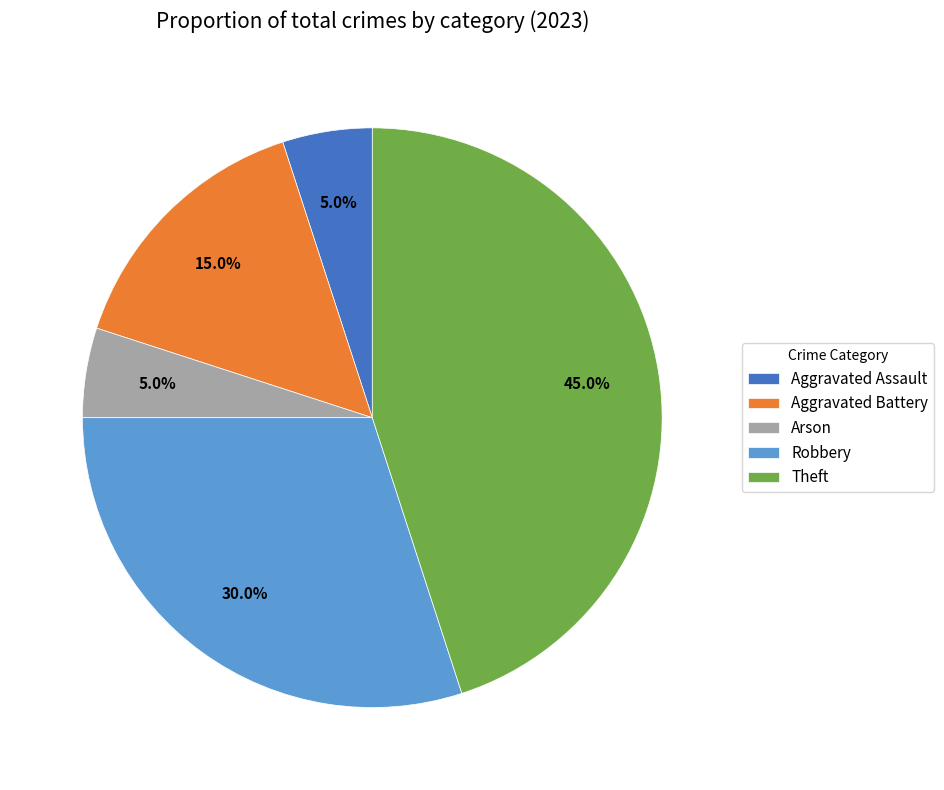

What percentage is NOT represented by Aggravated Battery?

85.0%